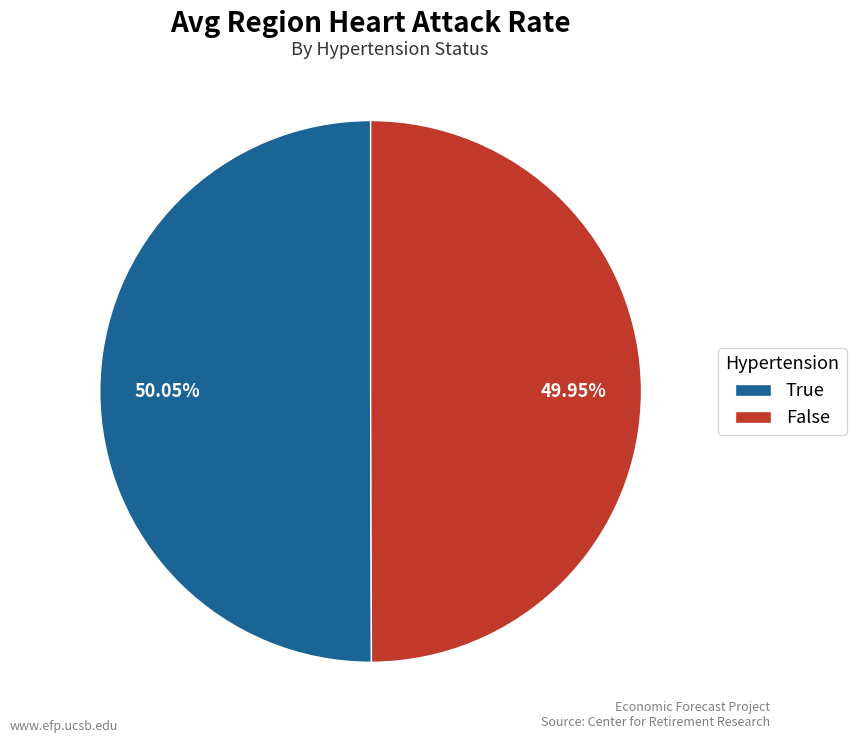

To the nearest percent, what percentage of the pie is True?

50%